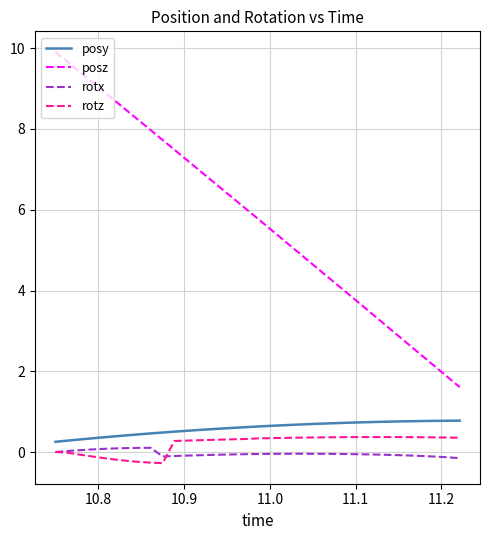

How many lines are shown in the chart?

4